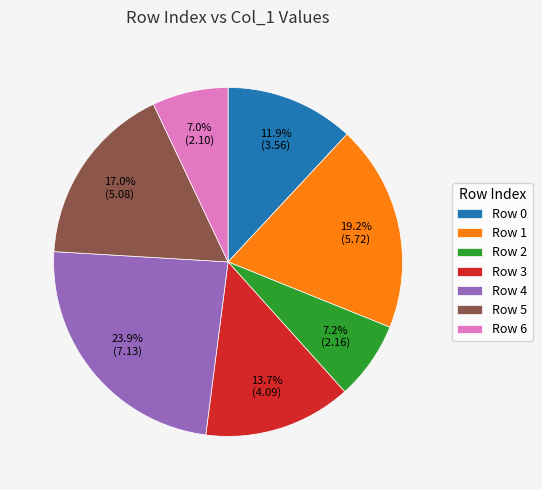

Is there any slice that represents more than half of the pie?

No